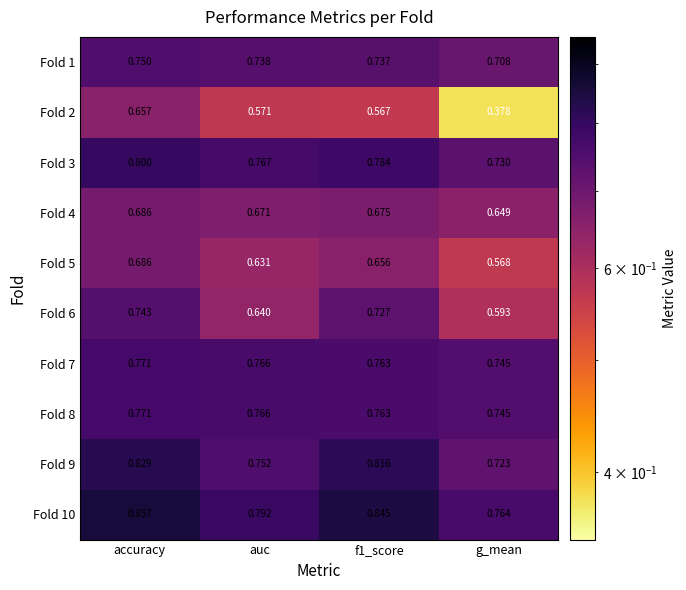

At which label is Fold 9 closest to 0?

g_mean